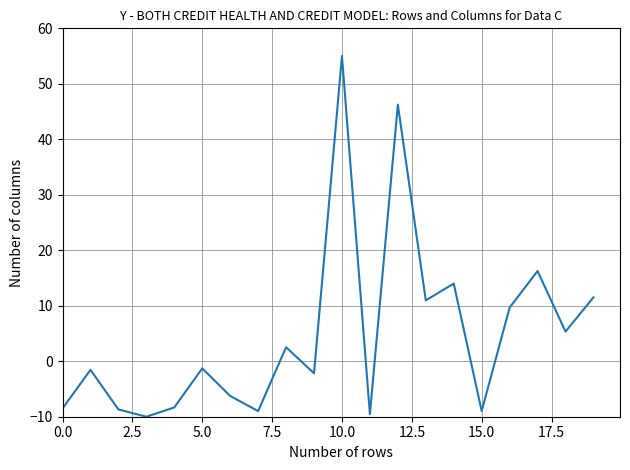

What is the smallest value displayed?

-10.0